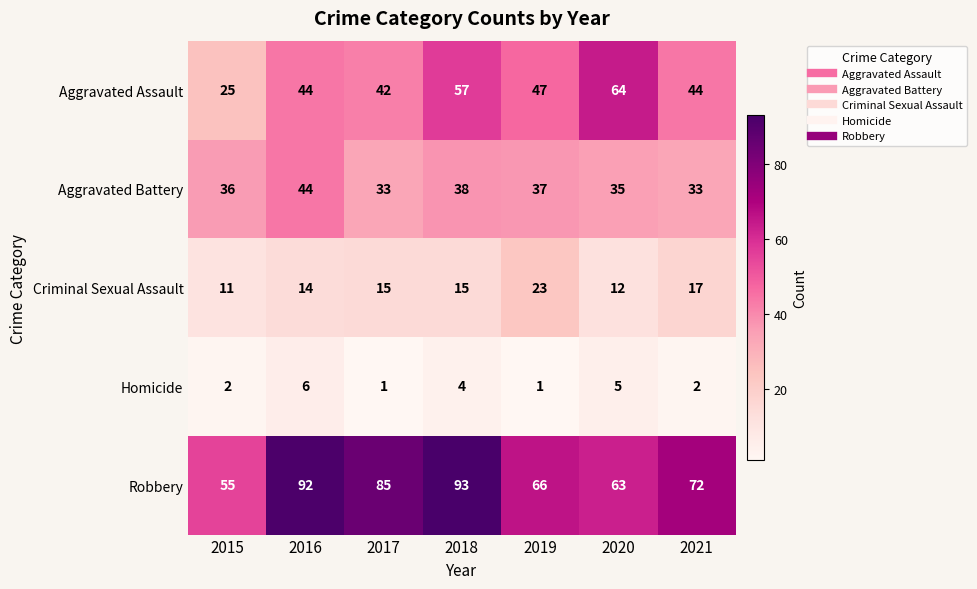

True or false: Criminal Sexual Assault has a value of 14 at 2016.

True